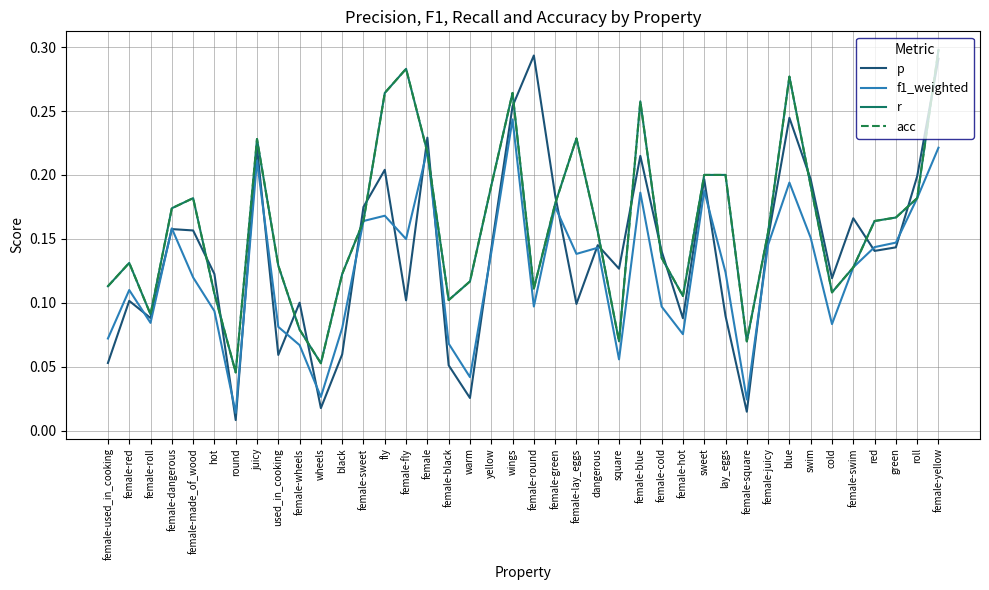

Which series ends up on top after the final intersection of r and p?

r